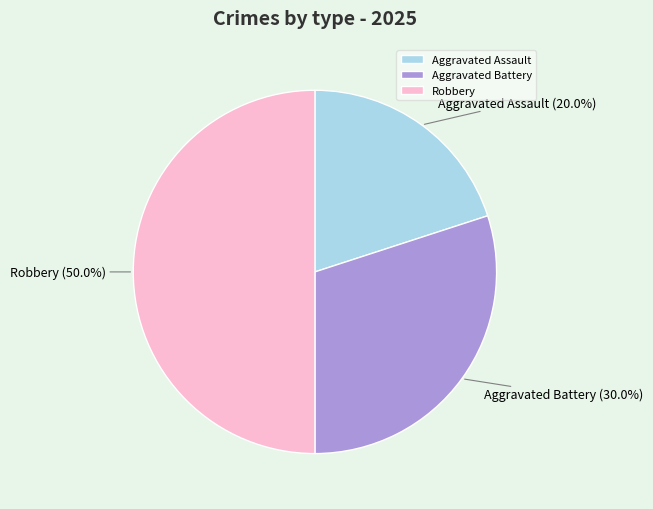

Is it true that Aggravated Battery is 30% of the pie?

True